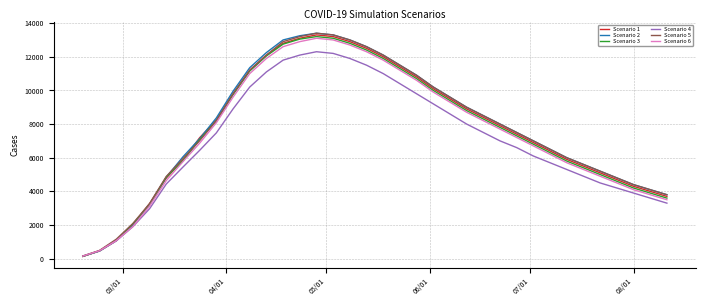

At how many categories does at least one series exceed 1823?

33